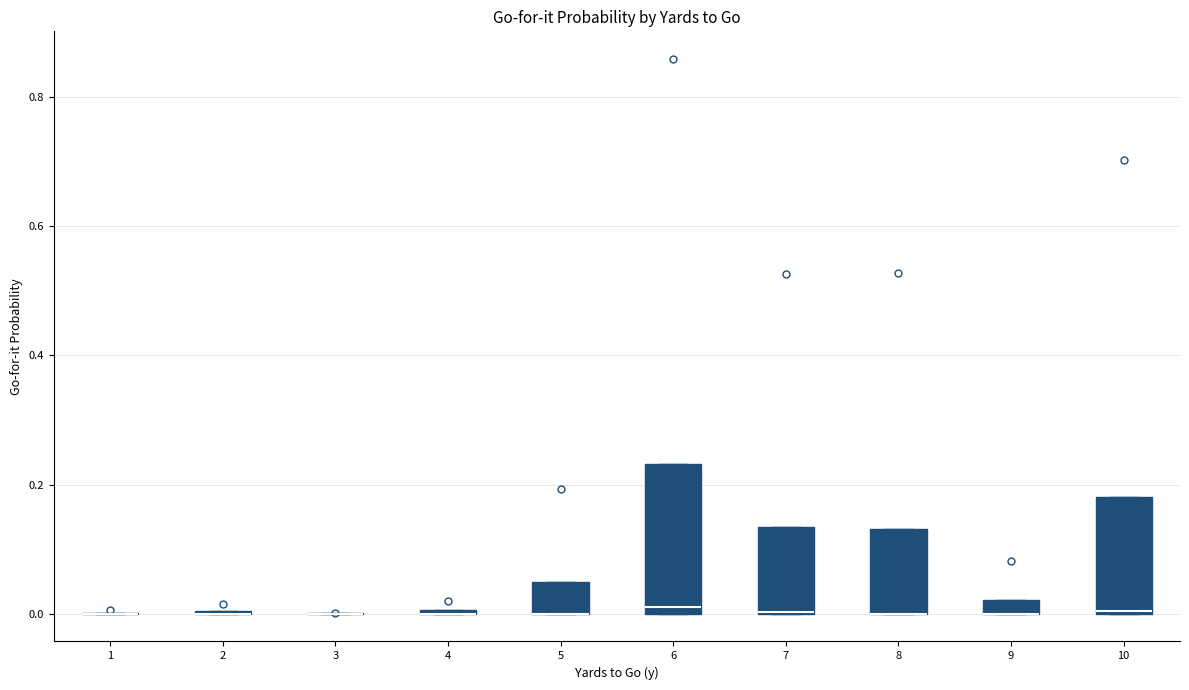

Comparing the boxes themselves (not the whiskers), which one is the tallest?

6